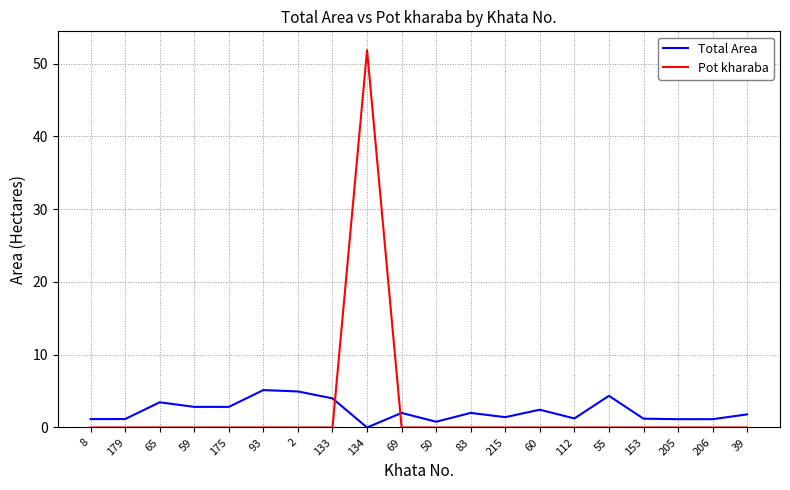

At 59, list the series in order from smallest to largest.

Pot kharaba, Total Area